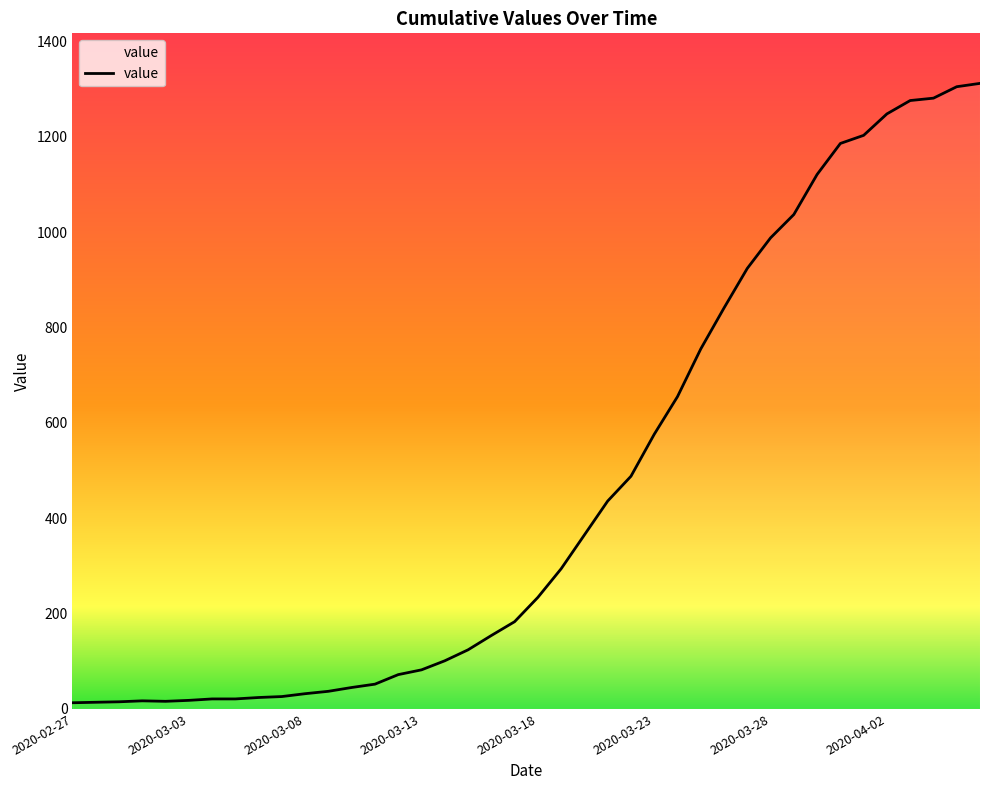

What is the difference between the maximum and minimum values?

1299